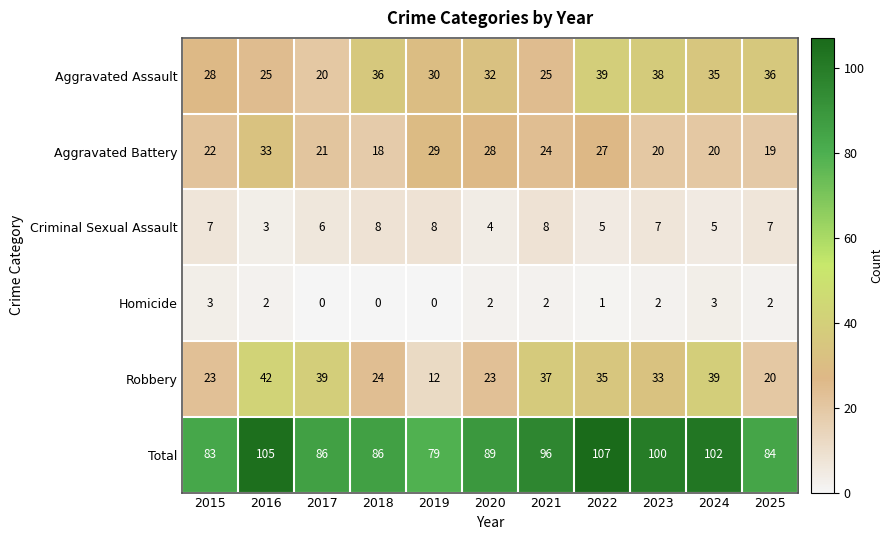

What is the sum of the Aggravated Assault values at 2016 and 2025?

61